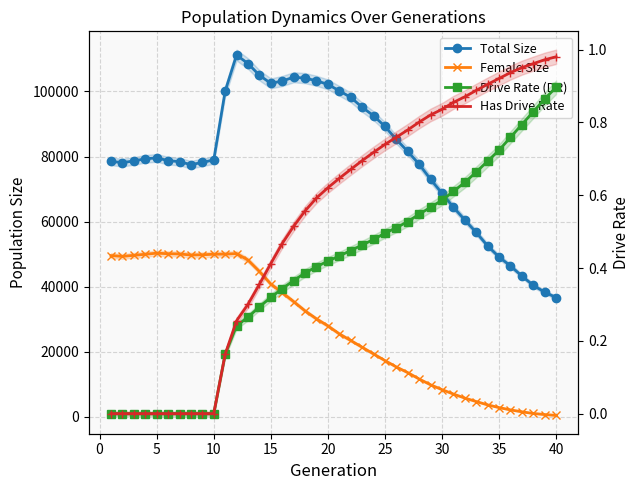

Is this an area chart (filled region under the line)?

No